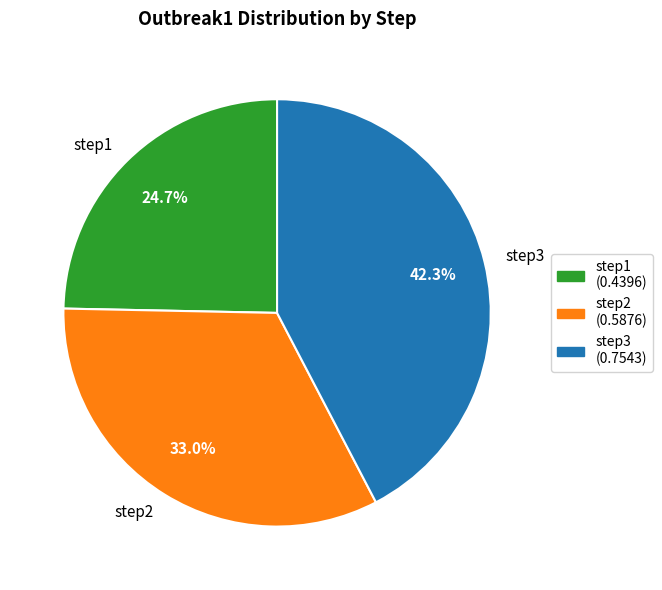

What is the total percentage of step3 and step1?

67.0%